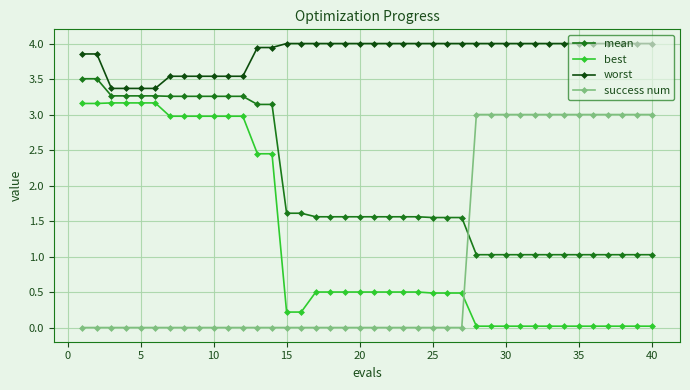

What is the sum of all worst values?

154.3